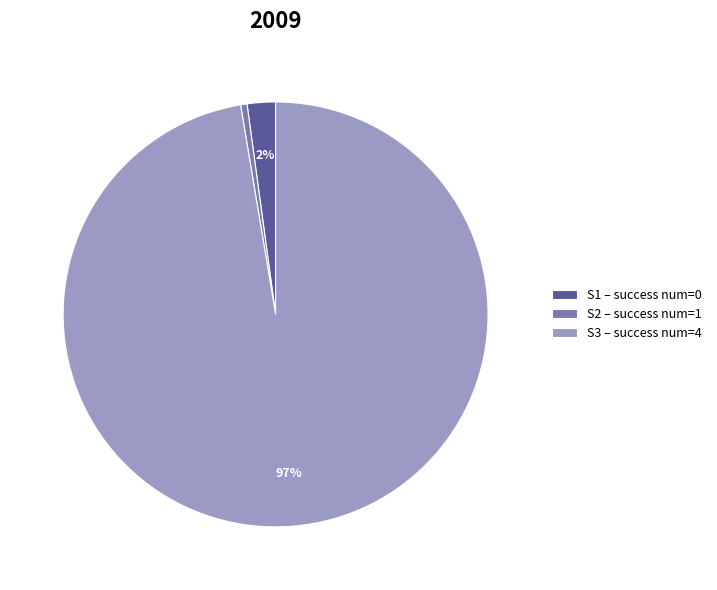

The S1 – success num=0 slice represents 11% of the pie. True or false?

False